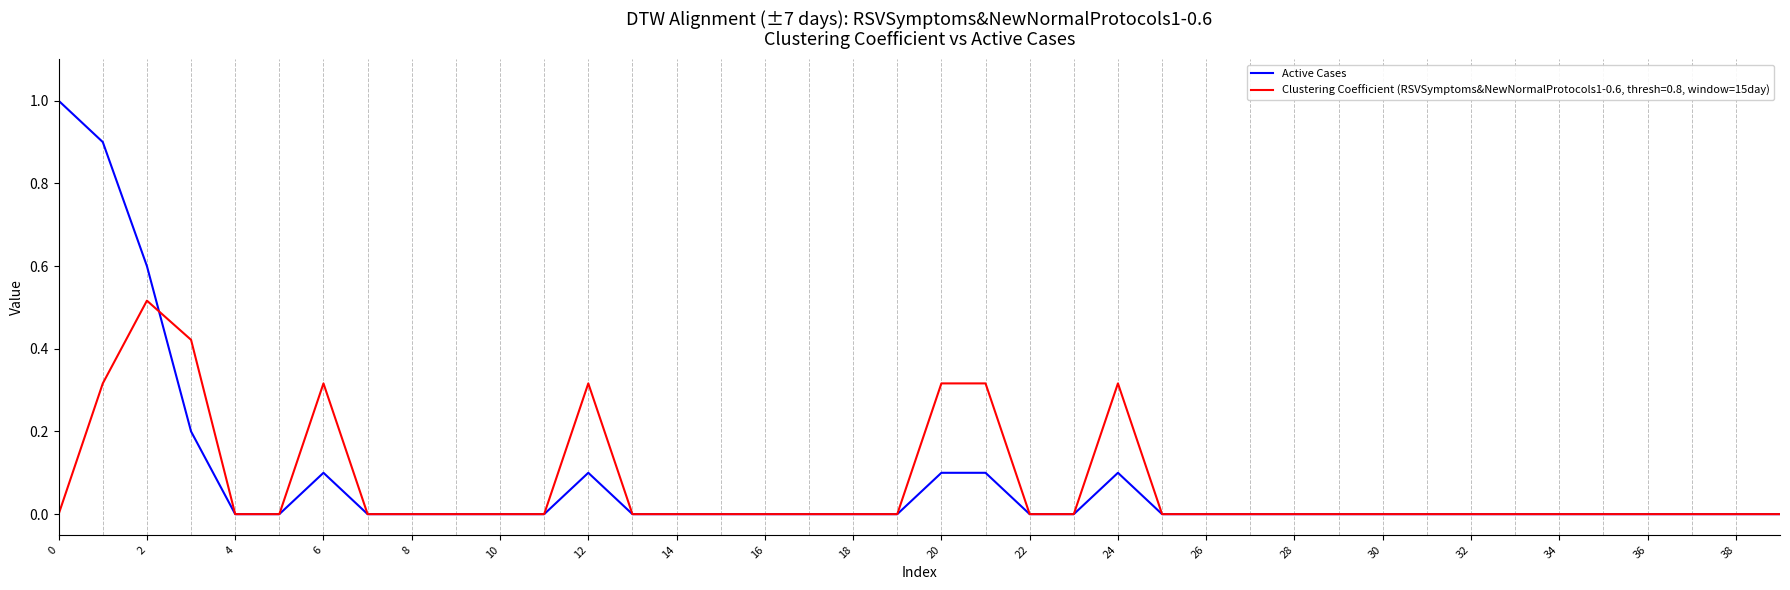

List the series in order of their overall mean, highest first.

Active Cases, Clustering Coefficient (RSVSymptoms&NewNormalProtocols1-0.6, thresh=0.8, window=15day)